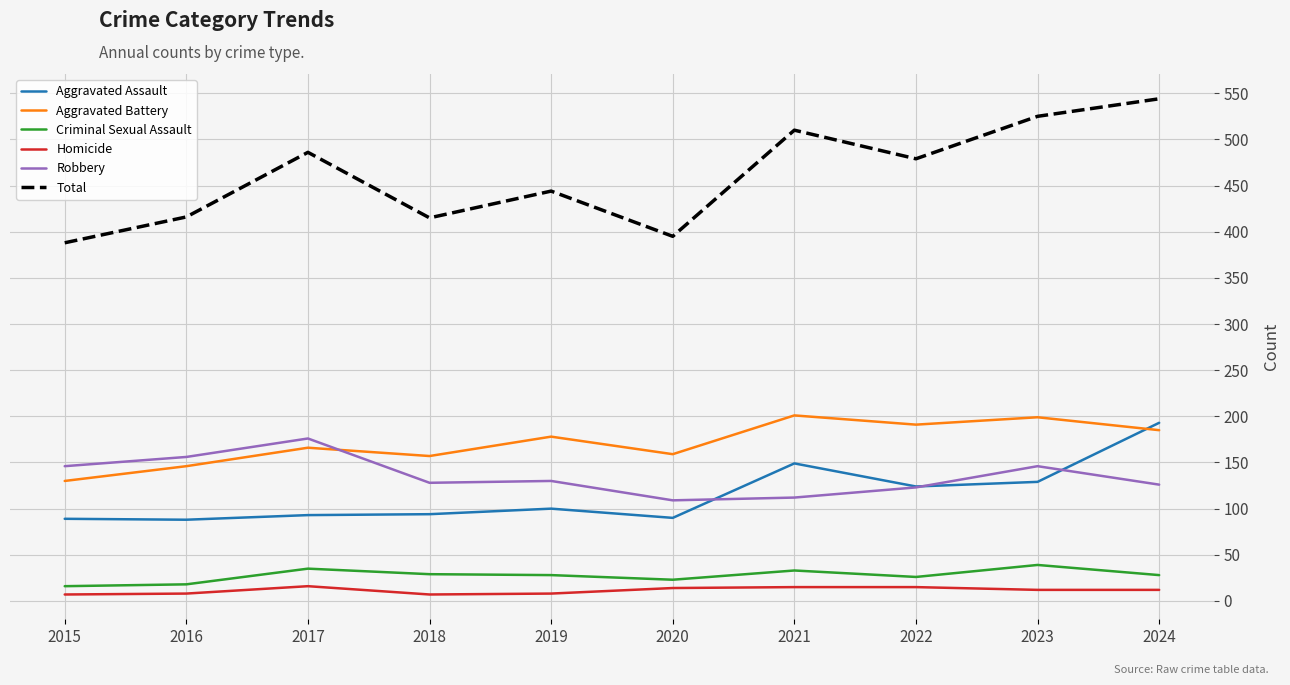

What are all the series names shown in the legend?

Aggravated Assault, Aggravated Battery, Criminal Sexual Assault, Homicide, Robbery, Total